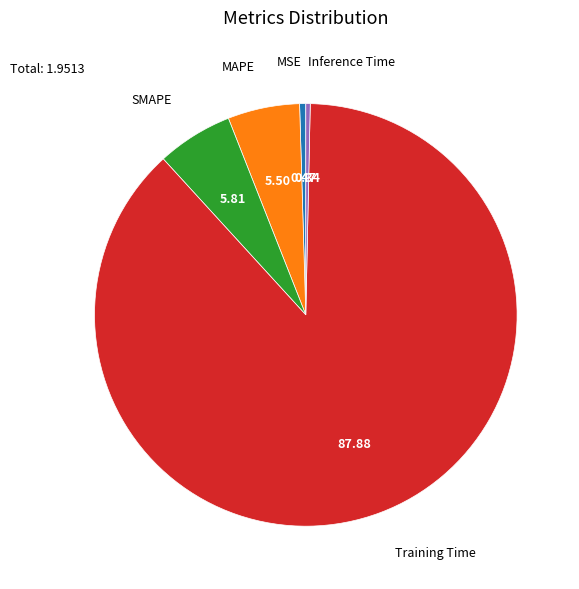

Which category has the biggest portion of the pie?

Training Time